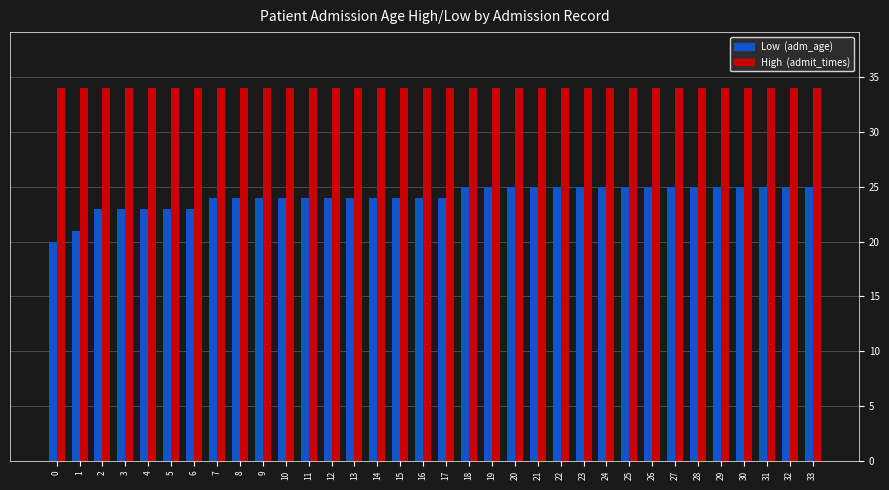

What is the total value across all series at 3?

57